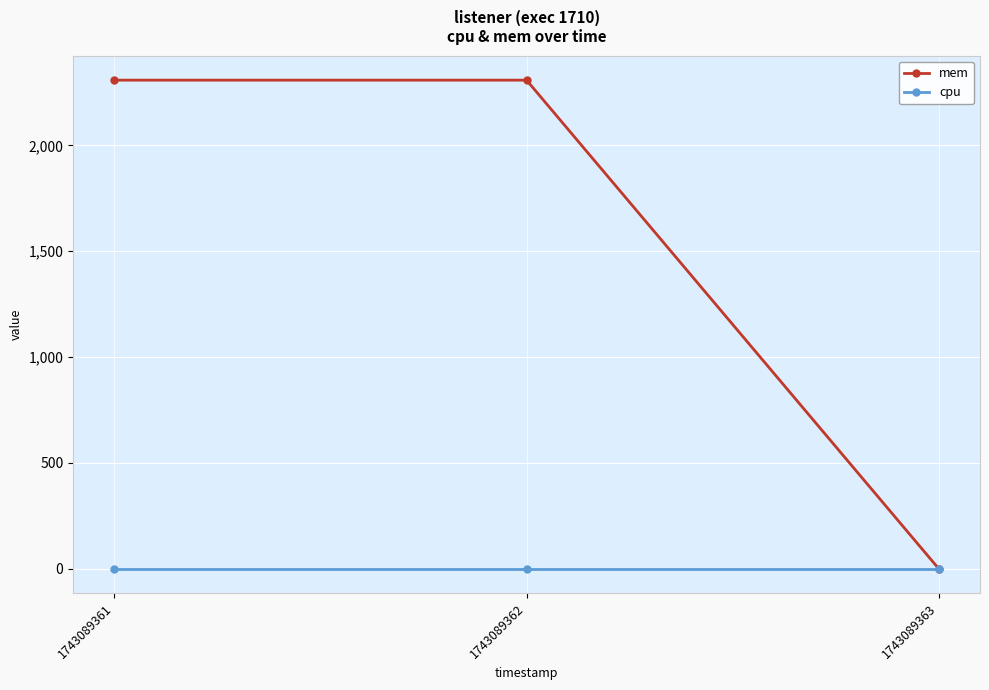

Reading left to right, transcribe all the data shown in this chart.

mem: 2308	2308	0
cpu: 0	0	0